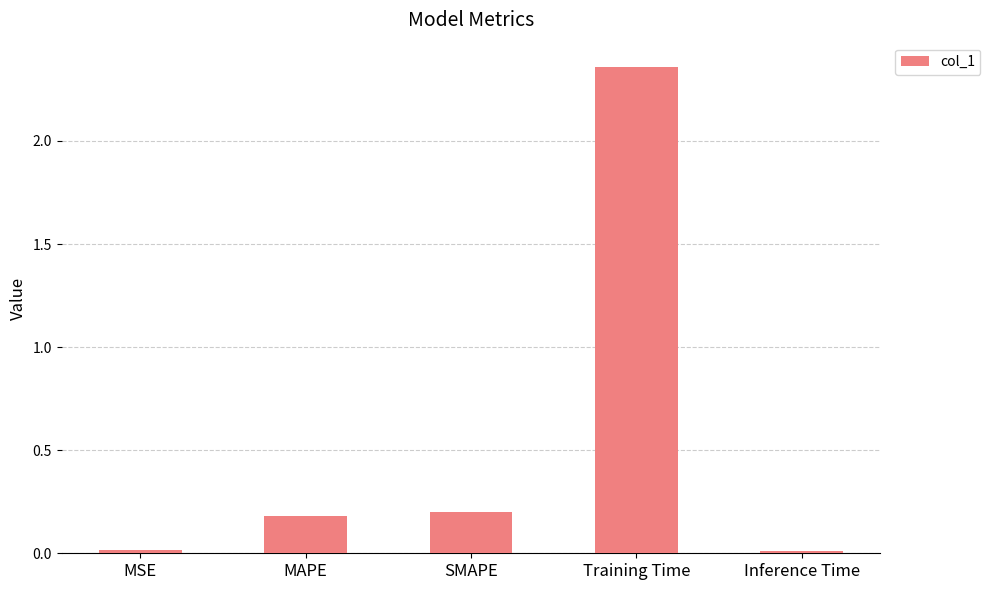

What is the sum of all values?

2.8